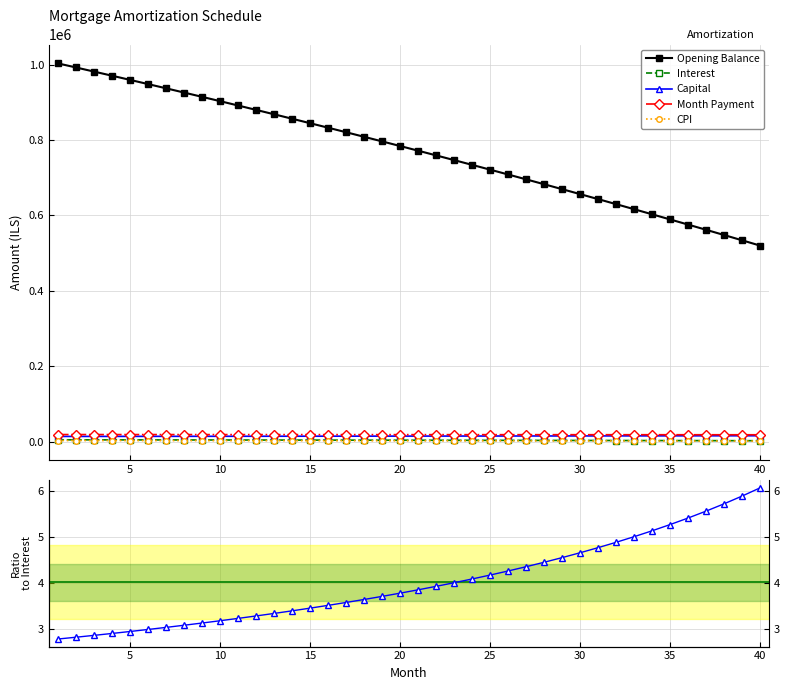

Which category has the highest value in the opening_balance series?

1